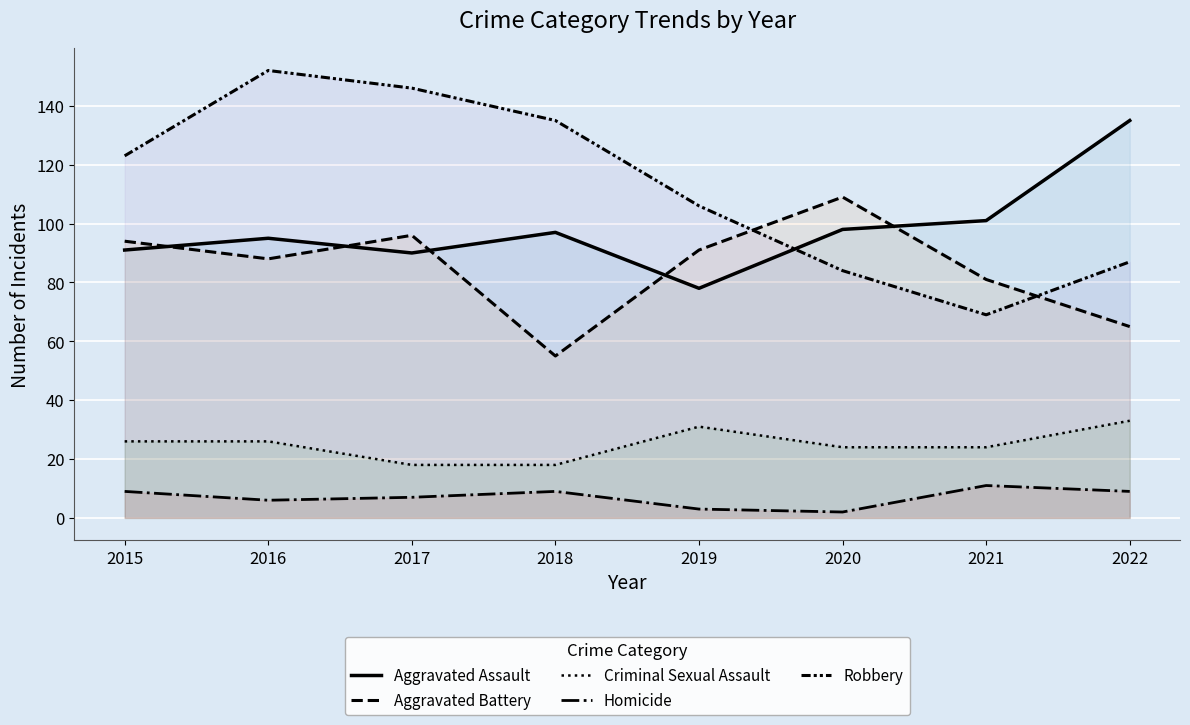

What is the sum of all Robbery values?

902